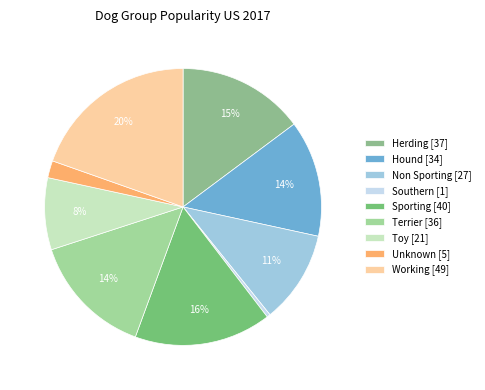

What is the change in value from Unknown to Working?

+44